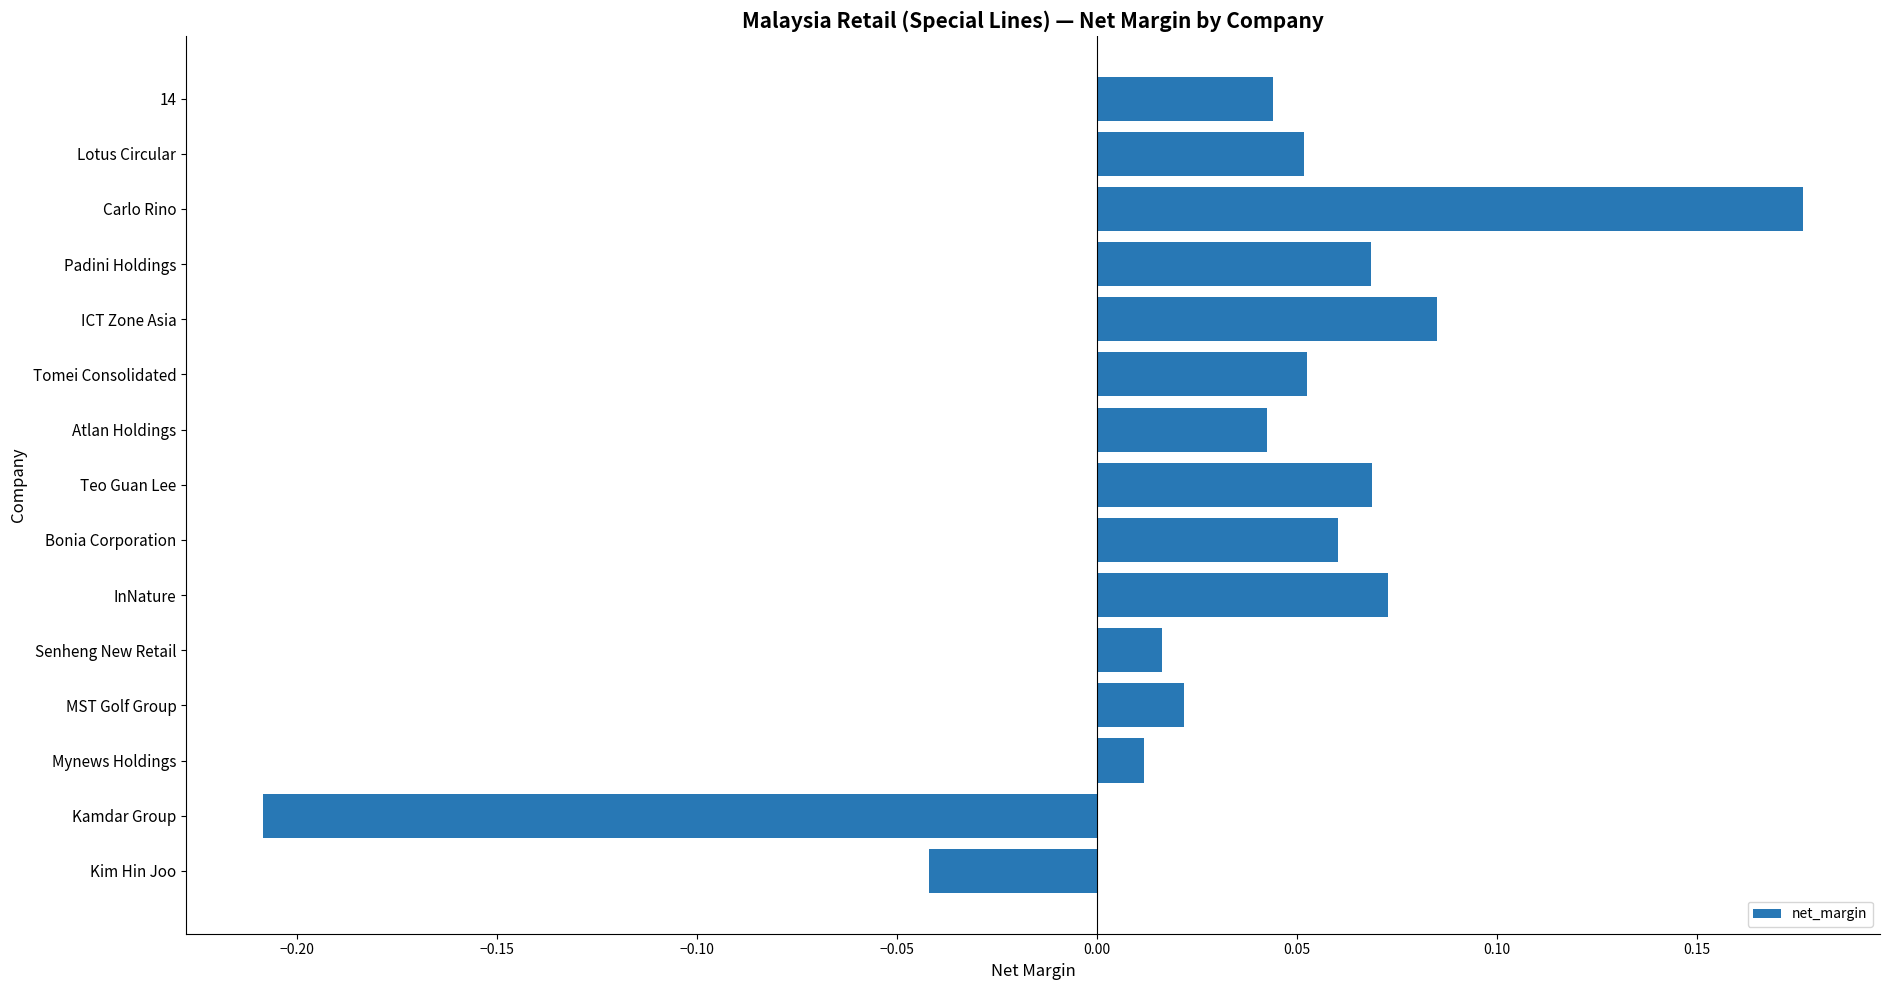

What is the difference between the maximum and minimum values?

0.4